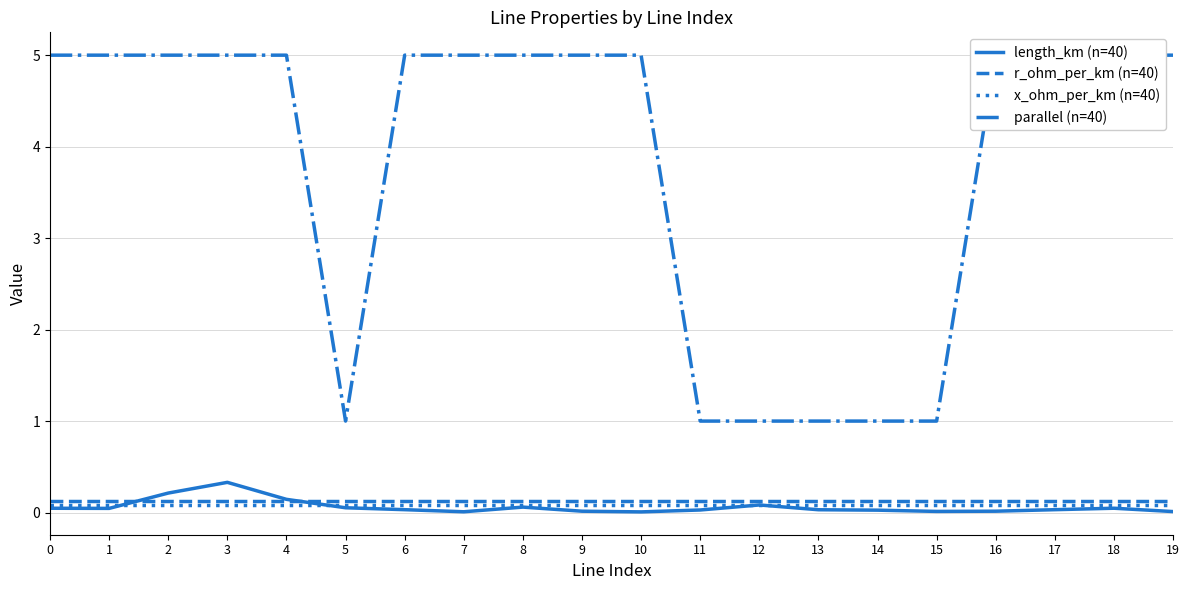

True or false: r_ohm_per_km (n=40) and x_ohm_per_km (n=40) cross at least once.

False